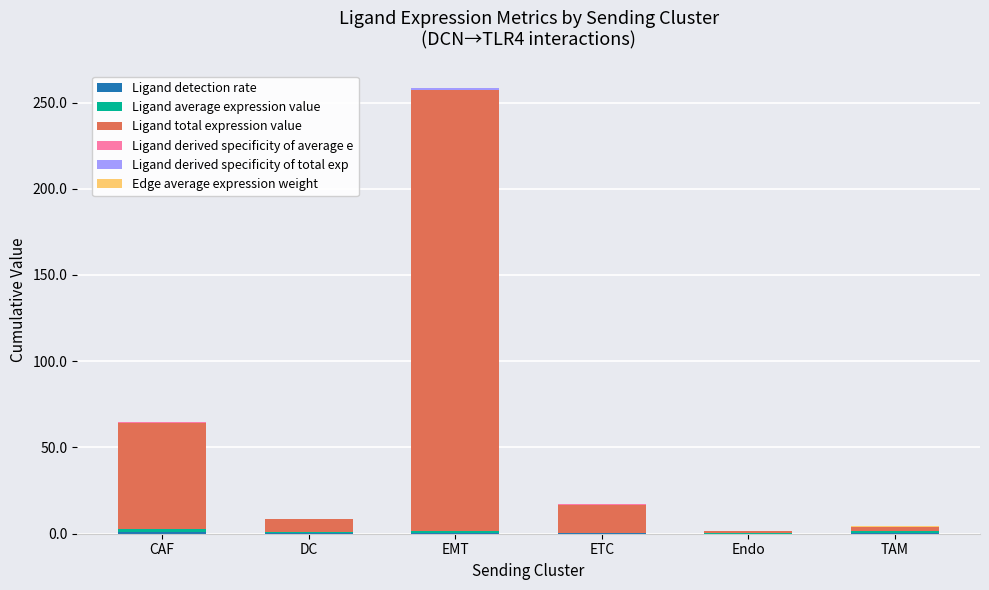

At which category is the sum across all series the highest?

EMT